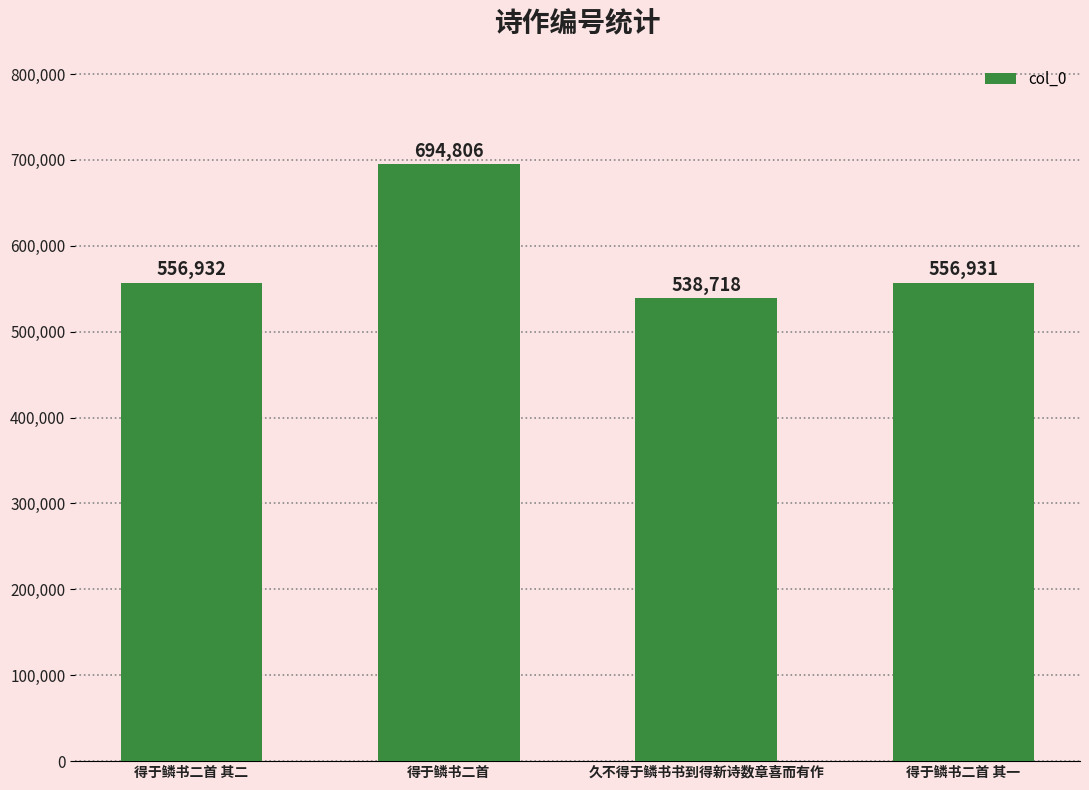

True or false: the data shows 712679 at 久不得于鳞书书到得新诗数章喜而有作.

False